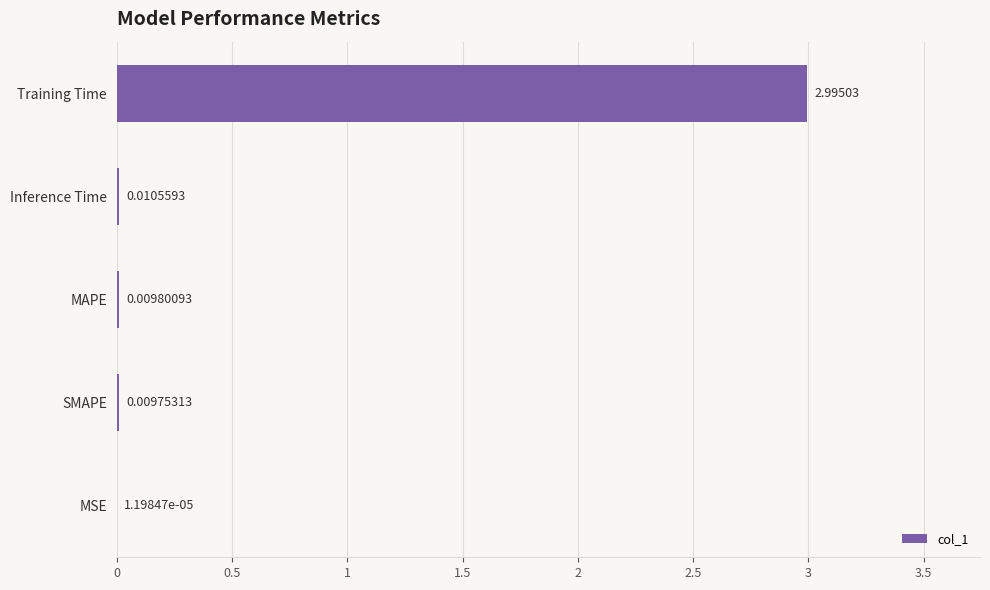

What is the greatest value displayed?

3.0